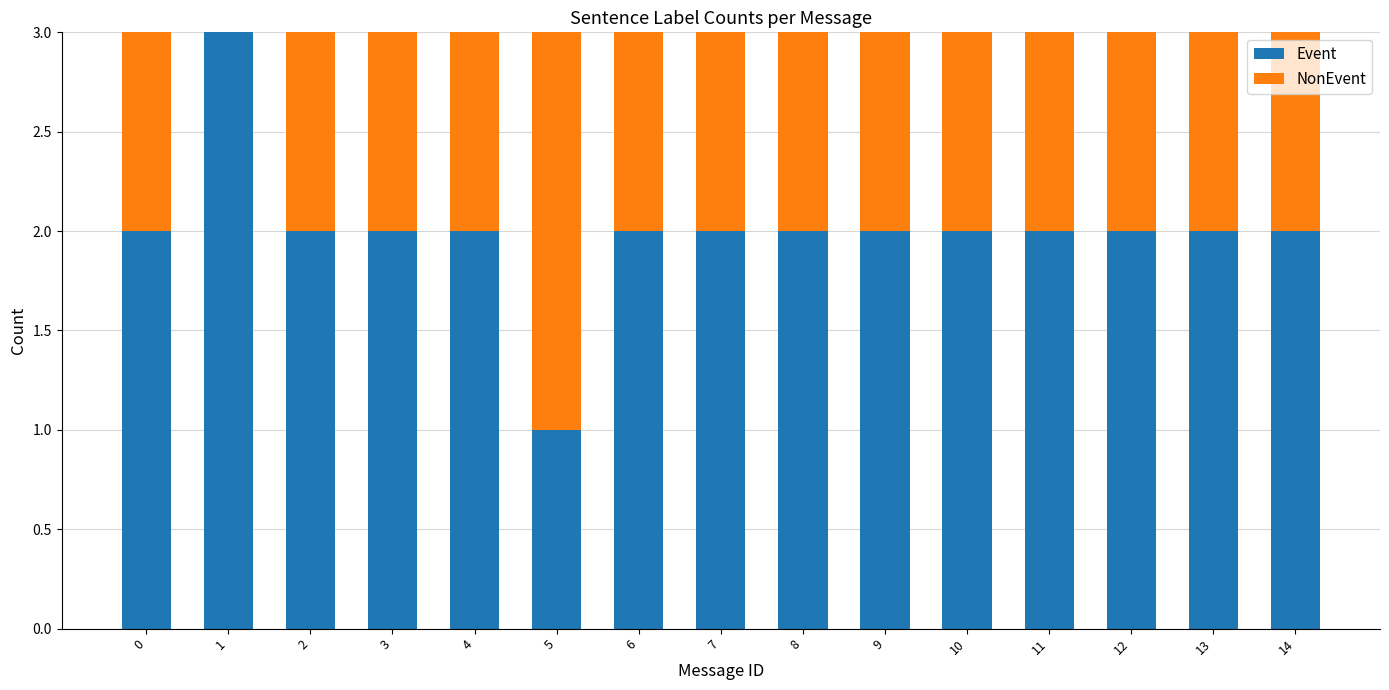

How many series are shown in this chart?

2